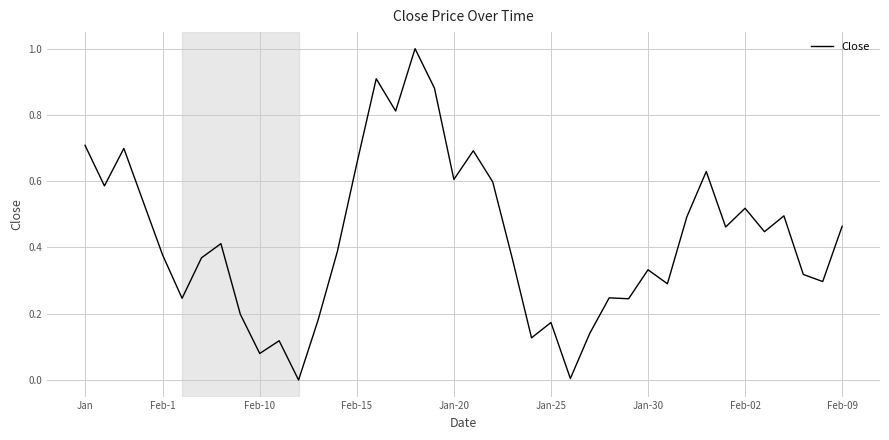

What is the greatest value displayed?

1.0